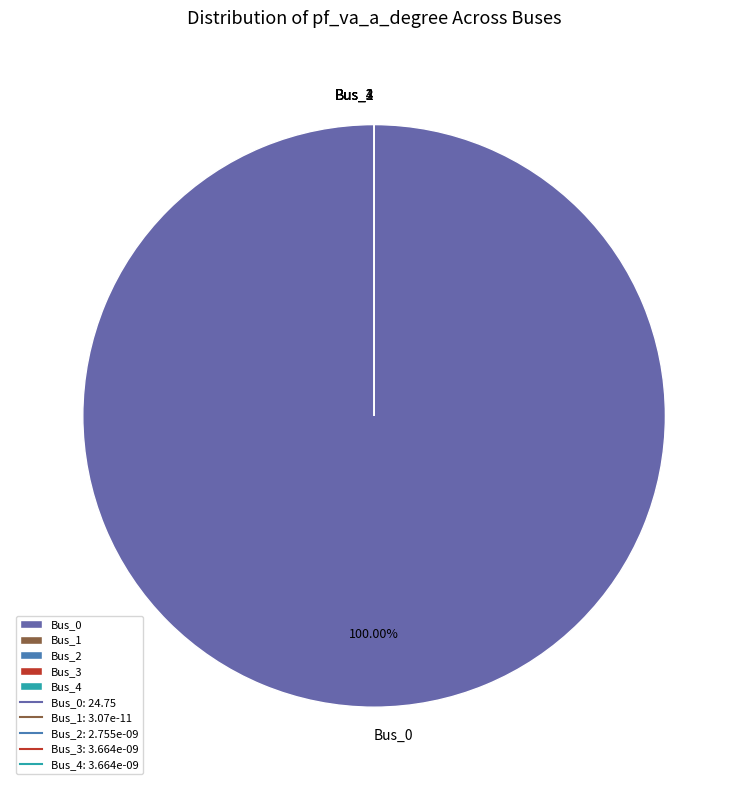

True or false: Bus_4 accounts for 14% of the total.

False